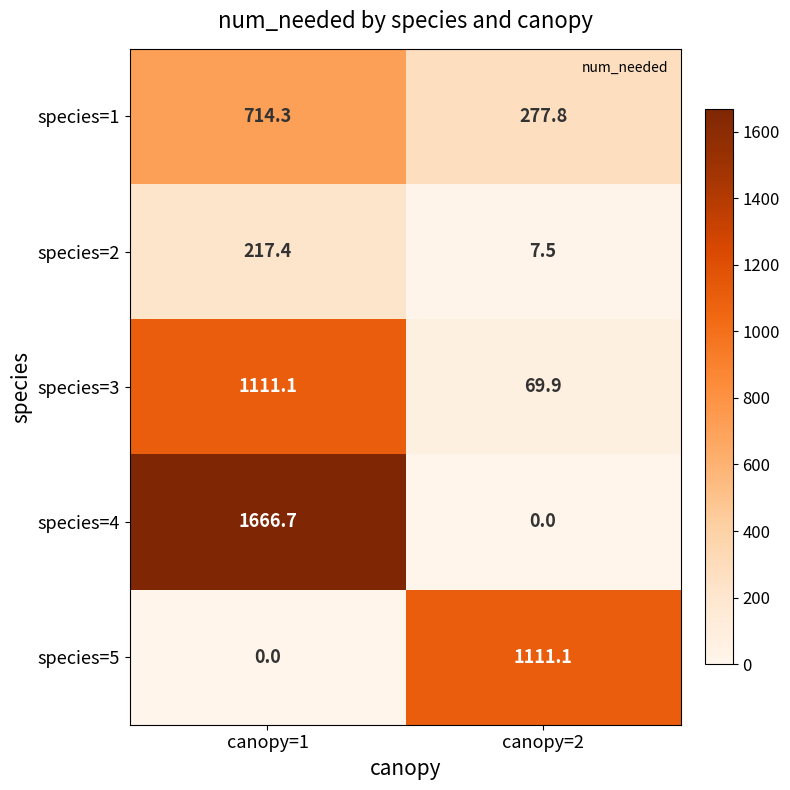

What is the maximum value shown in the chart?

1666.7